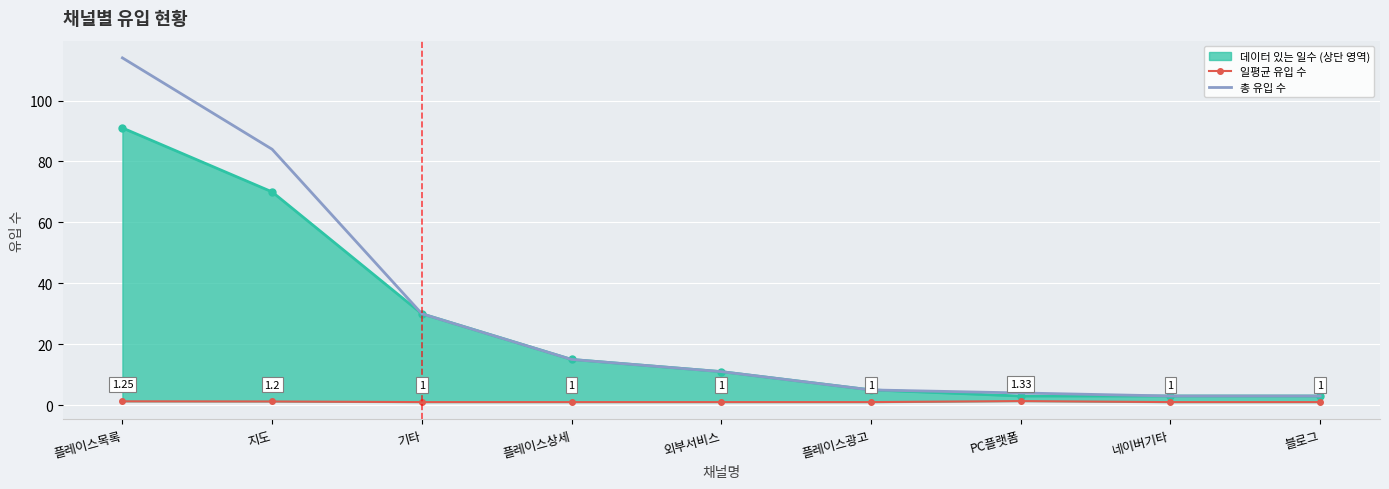

The 총 유입 수 series shows 15.0 at 플레이스상세. True or false?

True